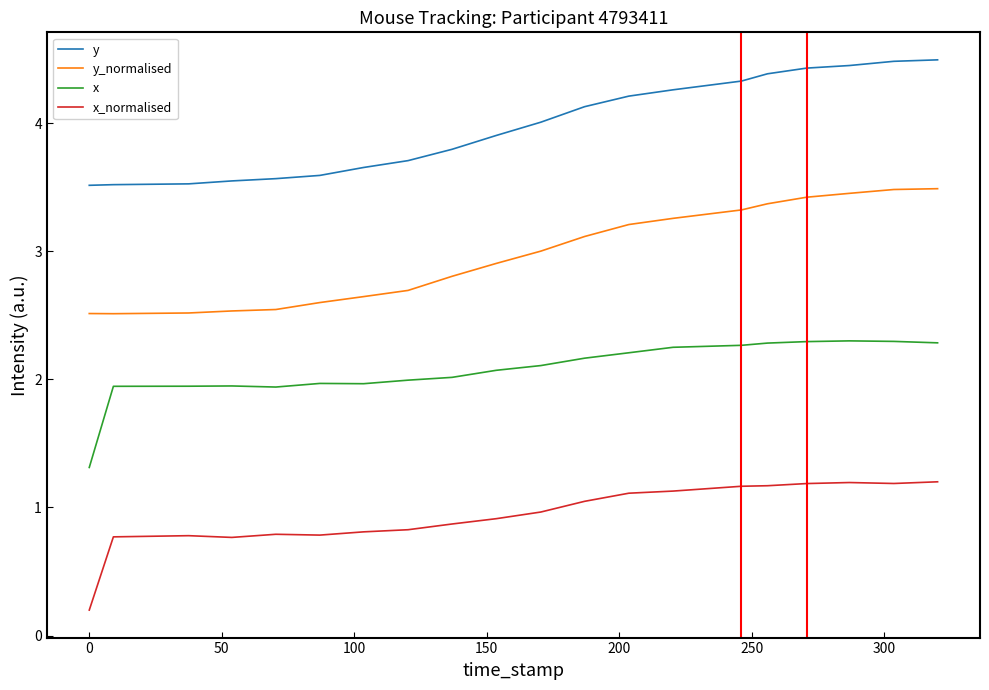

Reading left to right, transcribe all the data shown in this chart.

y: 3.5	3.5	3.5	3.5	3.6	3.6	3.7	3.7	3.8	3.9	4.0	4.1	4.2	4.3	4.3	4.4	4.4	4.4	4.5	4.5
y_normalised: 2.5	2.5	2.5	2.5	2.5	2.6	2.6	2.7	2.8	2.9	3.0	3.1	3.2	3.3	3.3	3.4	3.4	3.5	3.5	3.5
x: 1.3	1.9	1.9	1.9	1.9	2.0	2.0	2.0	2.0	2.1	2.1	2.2	2.2	2.3	2.3	2.3	2.3	2.3	2.3	2.3
x_normalised: 0.2	0.8	0.8	0.8	0.8	0.8	0.8	0.8	0.9	0.9	1.0	1.0	1.1	1.1	1.2	1.2	1.2	1.2	1.2	1.2